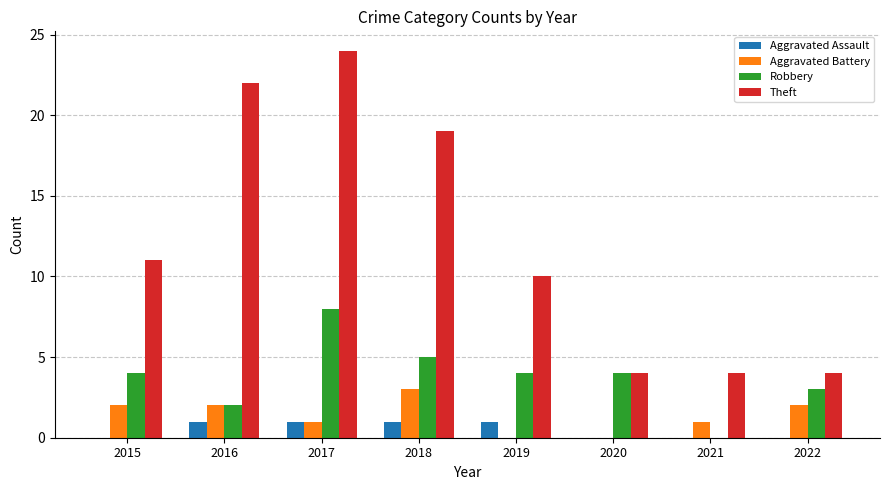

At which label does Aggravated Battery reach its peak?

2018